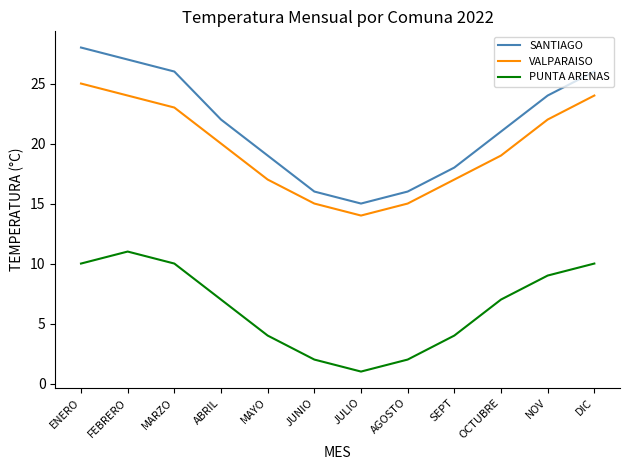

Which series has the widest spread of values?

SANTIAGO